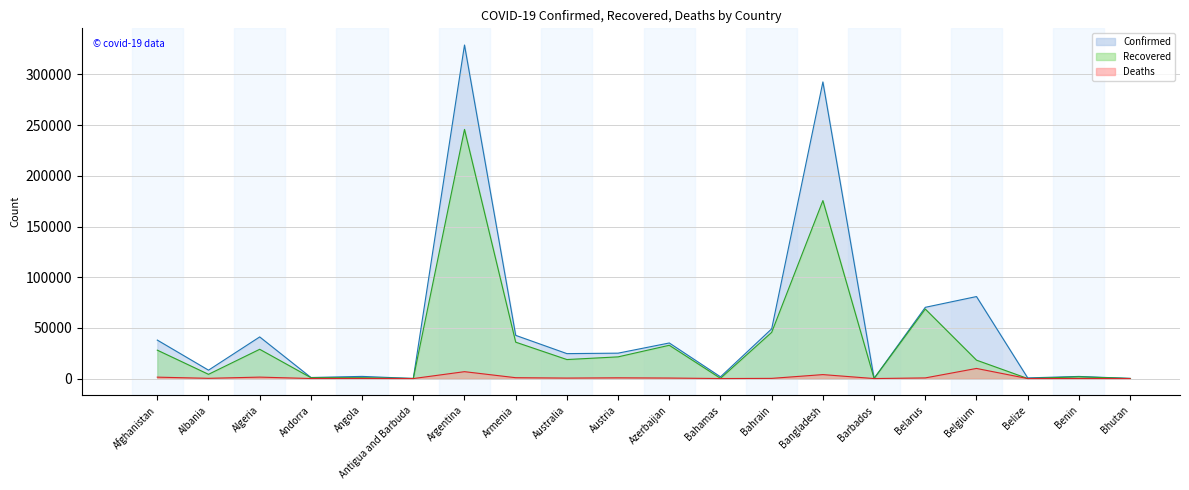

What is the maximum value shown in the chart?

329043